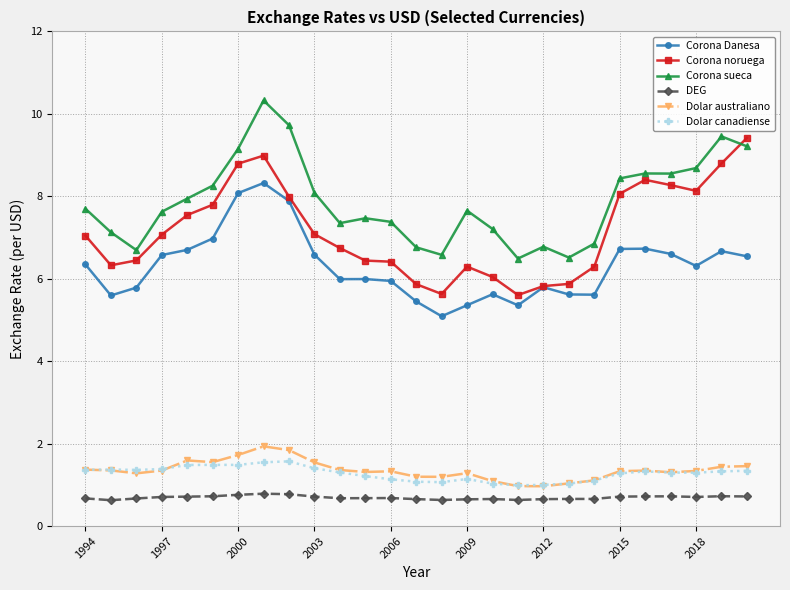

True or false: Corona sueca and DEG intersect in this chart.

False